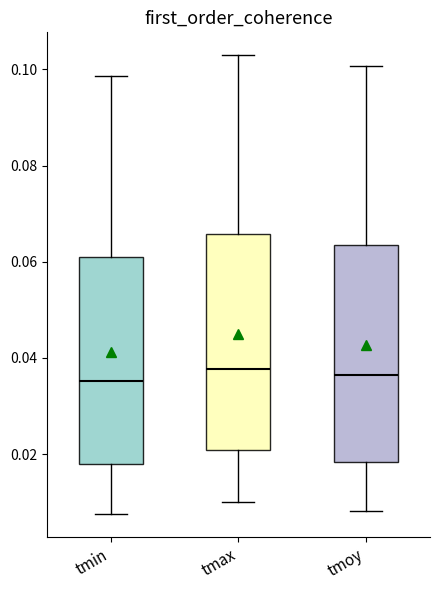

Reading left to right, read every box against the y-axis: the position of its median line, the range the box covers, and the ends of its whiskers. The values are not printed on the chart, so give them approximately, as read against the axis.

tmin: median 0.036, box 0.018 to 0.060, whiskers 0.008 to 0.098
tmax: median 0.038, box 0.020 to 0.066, whiskers 0.010 to 0.102
tmoy: median 0.036, box 0.018 to 0.064, whiskers 0.008 to 0.100